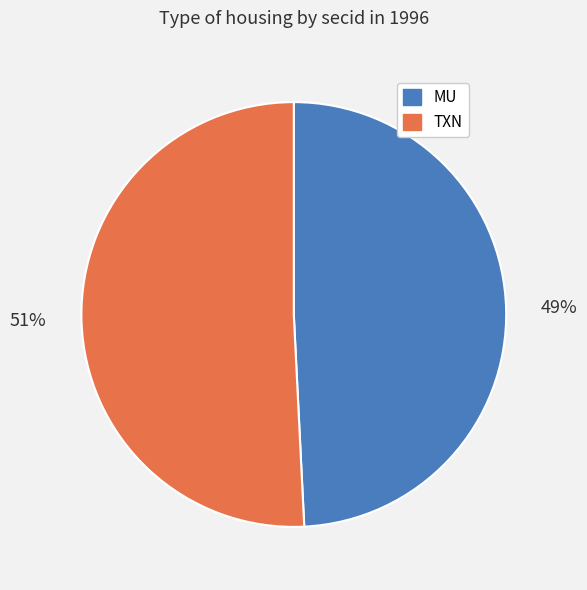

What is the ratio of the value at MU to the value at TXN?

1.0